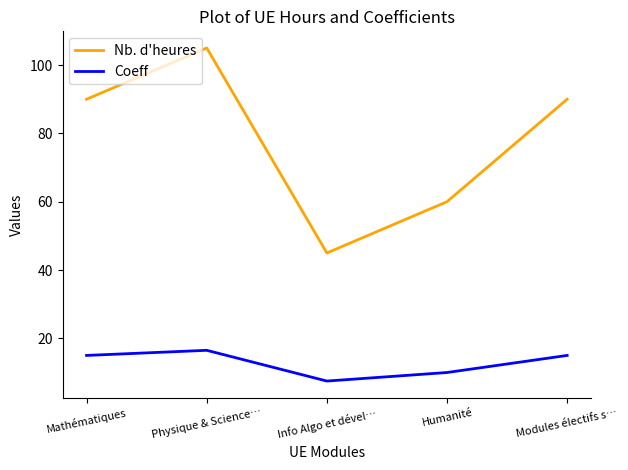

Reading right to left, transcribe all the data shown in this chart.

Nb. d'heures: 90.0	60.0	45.0	105.0	90.0
Coeff: 15.0	10.0	7.5	16.5	15.0